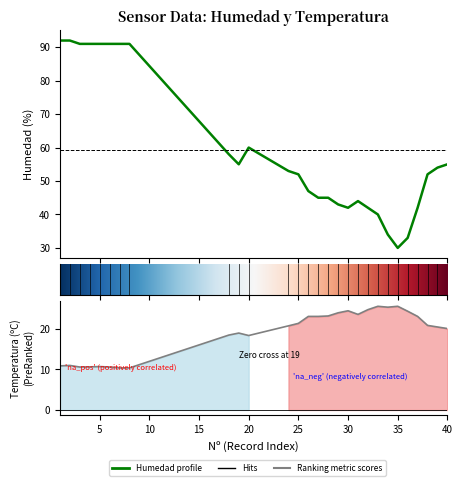

At which category is the sum across all series the highest?

2